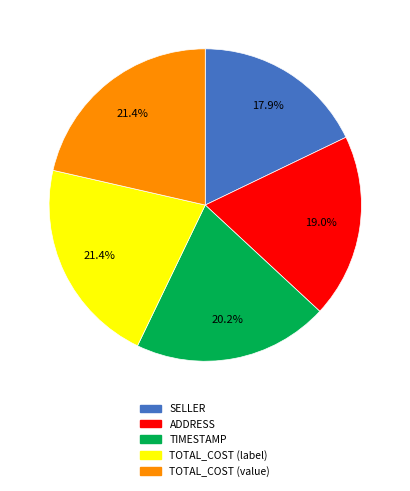

What percentage is the TIMESTAMP slice, to the nearest percent?

20%